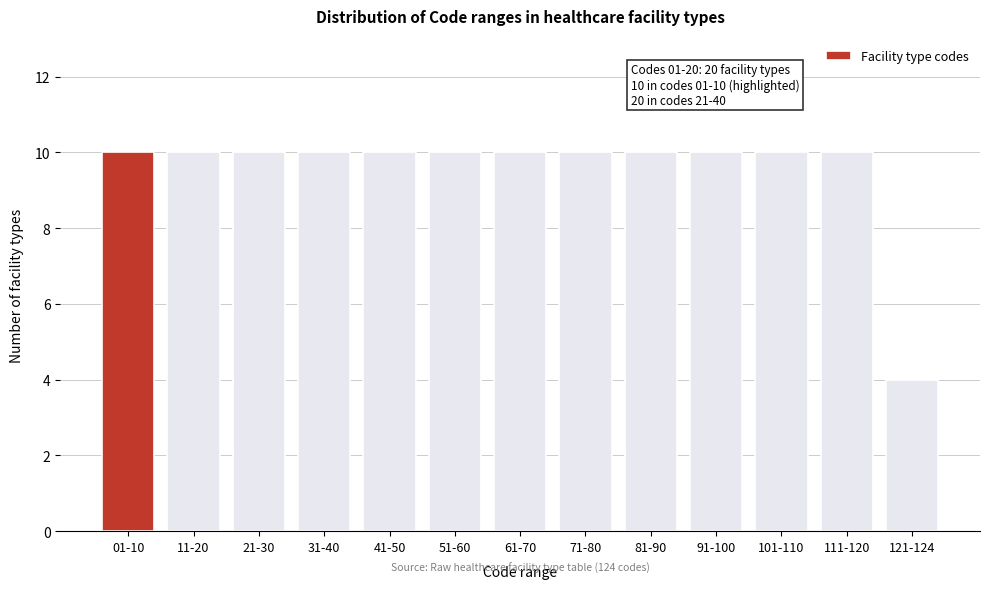

Reading left to right, list all the values displayed in this chart.

10	10	10	10	10	10	10	10	10	10	10	10	4